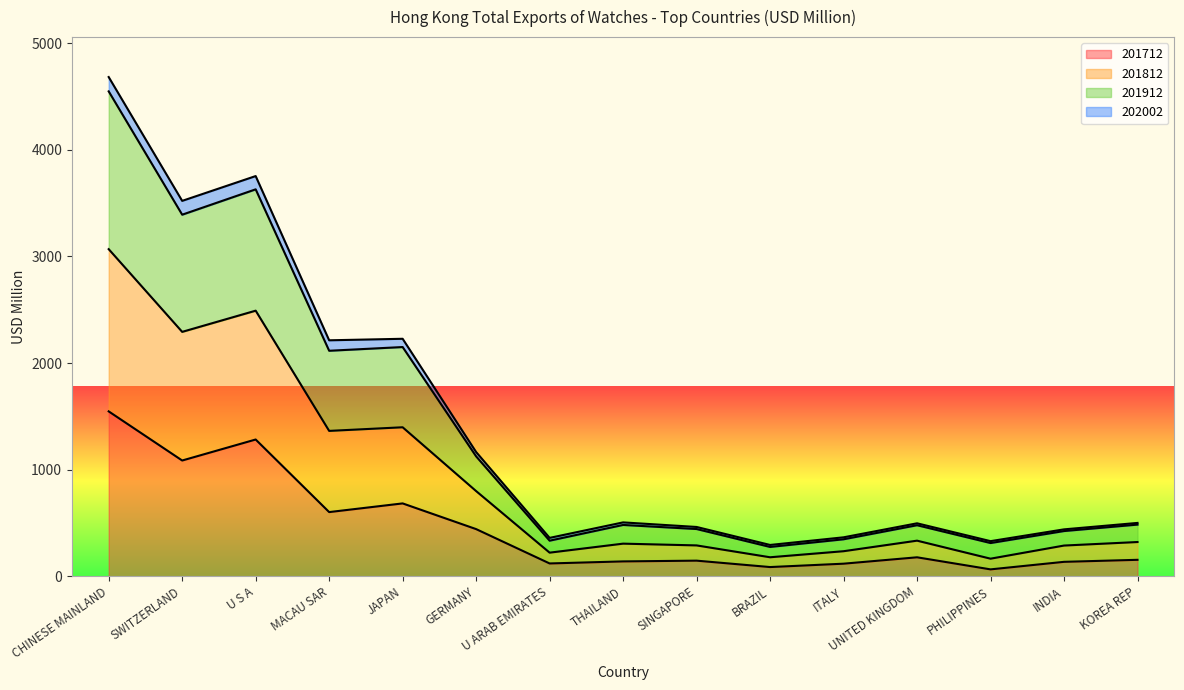

The 201712 series shows 785.0 at GERMANY. True or false?

False